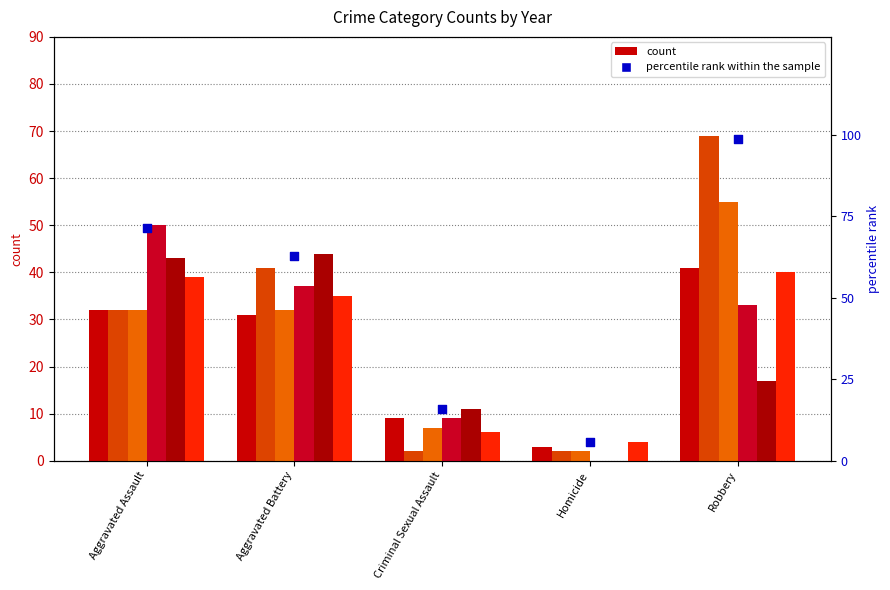

What is the change in value from Aggravated Battery to Homicide?

-57.1